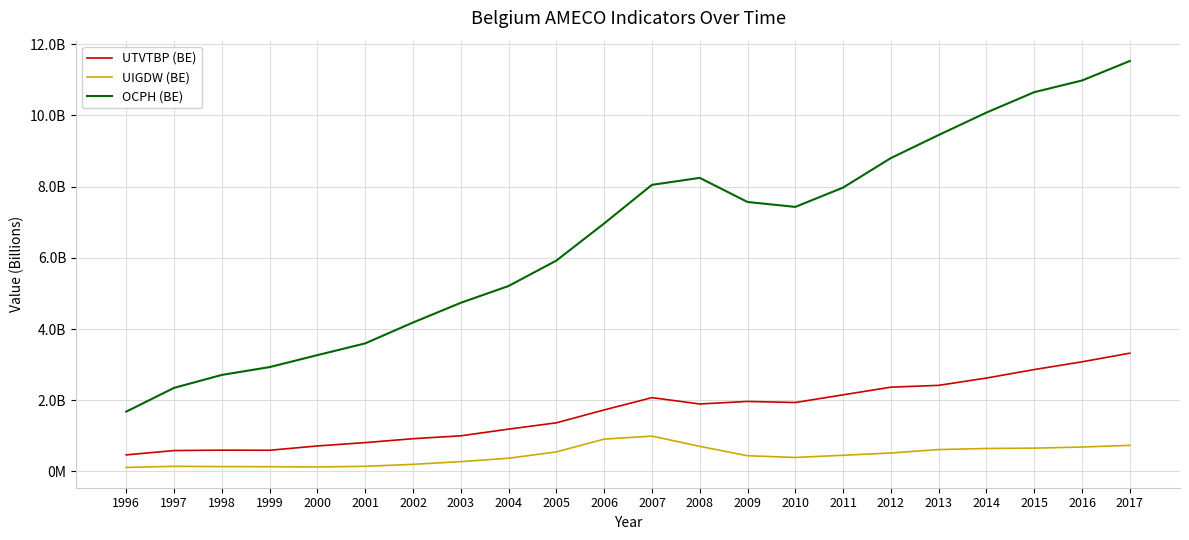

True or false: UTVTBP (BE) has more than 0 interior local peaks.

True